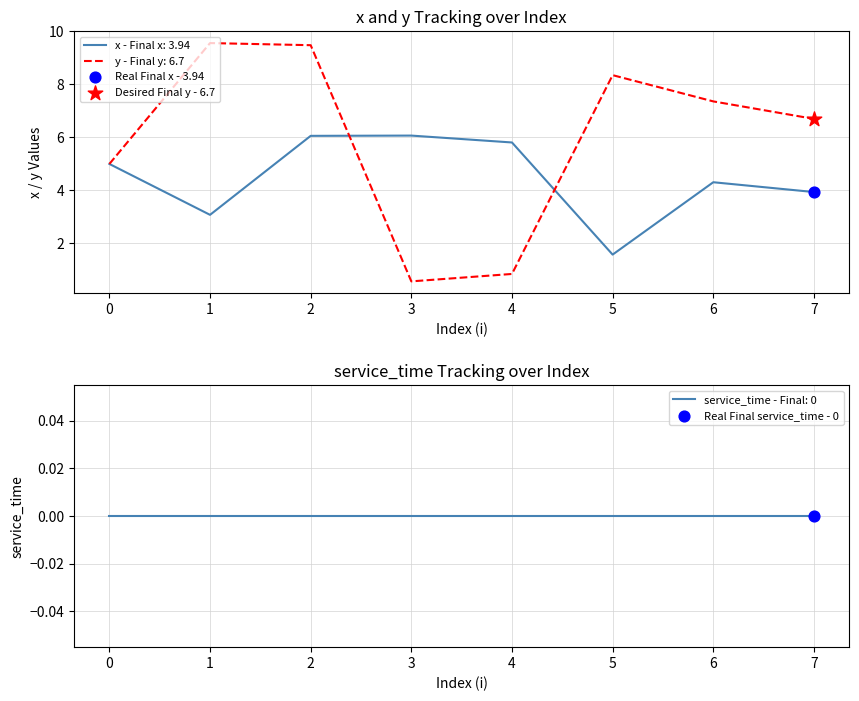

Is it true that y - Final y: 6.7 equals 11.2 at 6?

False